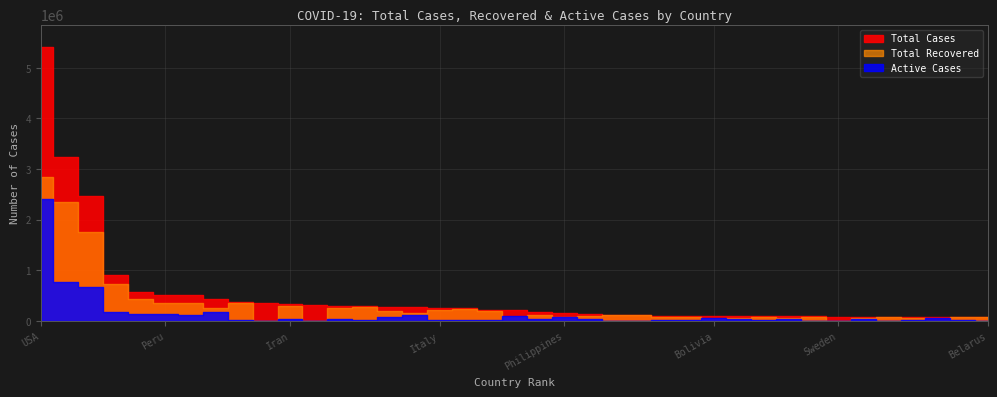

After their last crossing, which series has the higher values: Active Cases or Total Recovered?

Total Recovered